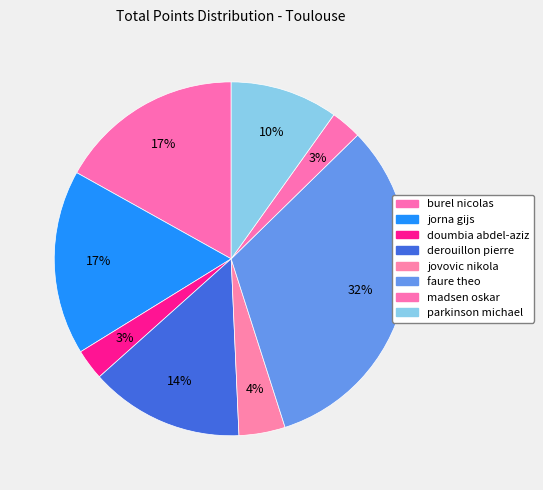

Is there a majority slice in this chart?

No